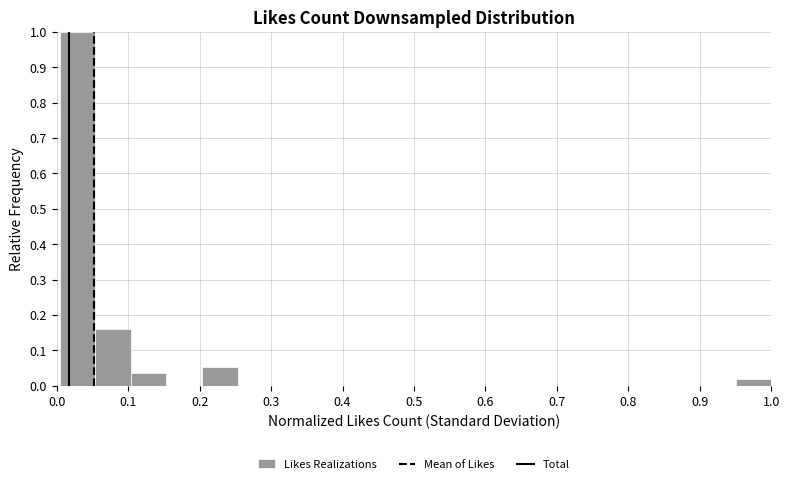

Reading left to right, list every bar in this chart as the range it spans on the x-axis followed by its height. Neither the bar edges nor the heights are printed on the chart, so give them approximately, as read against the axes.

0.00 to 0.05: 1.00
0.05 to 0.10: 0.16
0.10 to 0.15: 0.04
0.15 to 0.20: 0
0.20 to 0.25: 0.05
0.25 to 0.30: 0
0.30 to 0.35: 0
0.35 to 0.40: 0
0.40 to 0.45: 0
0.45 to 0.50: 0
0.50 to 0.55: 0
0.55 to 0.60: 0
0.60 to 0.65: 0
0.65 to 0.70: 0
0.70 to 0.75: 0
0.75 to 0.80: 0
0.80 to 0.85: 0
0.85 to 0.90: 0
0.90 to 0.95: 0
0.95 to 1.00: 0.02